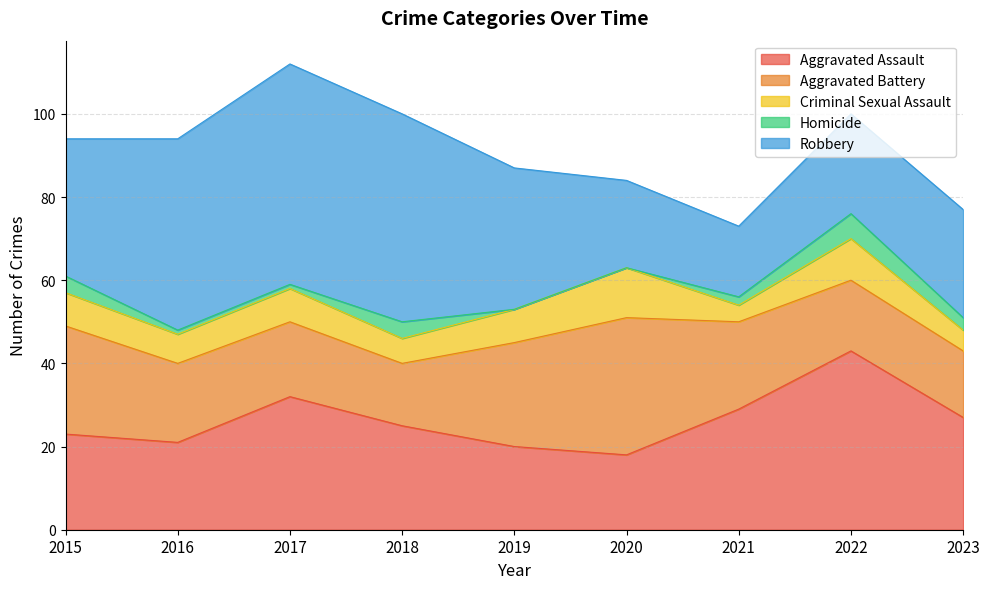

Reading left to right, what are all the values shown in this chart?

Aggravated Assault: 2015=23	2016=21	2017=32	2018=25	2019=20	2020=18	2021=29	2022=43	2023=27
Aggravated Battery: 2015=26	2016=19	2017=18	2018=15	2019=25	2020=33	2021=21	2022=17	2023=16
Criminal Sexual Assault: 2015=8	2016=7	2017=8	2018=6	2019=8	2020=12	2021=4	2022=10	2023=5
Homicide: 2015=4	2016=1	2017=1	2018=4	2019=0	2020=0	2021=2	2022=6	2023=3
Robbery: 2015=33	2016=46	2017=53	2018=50	2019=34	2020=21	2021=17	2022=24	2023=26